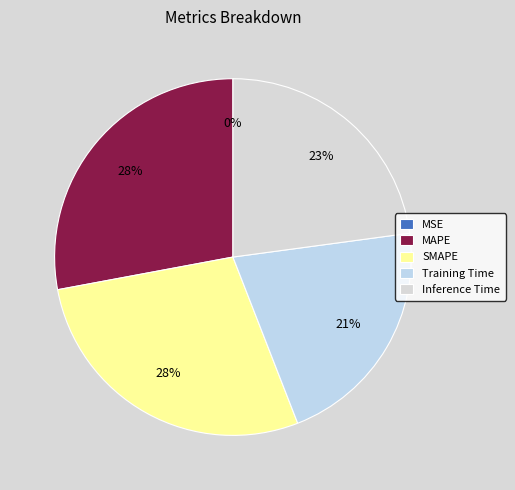

How many slices are in this pie chart?

5